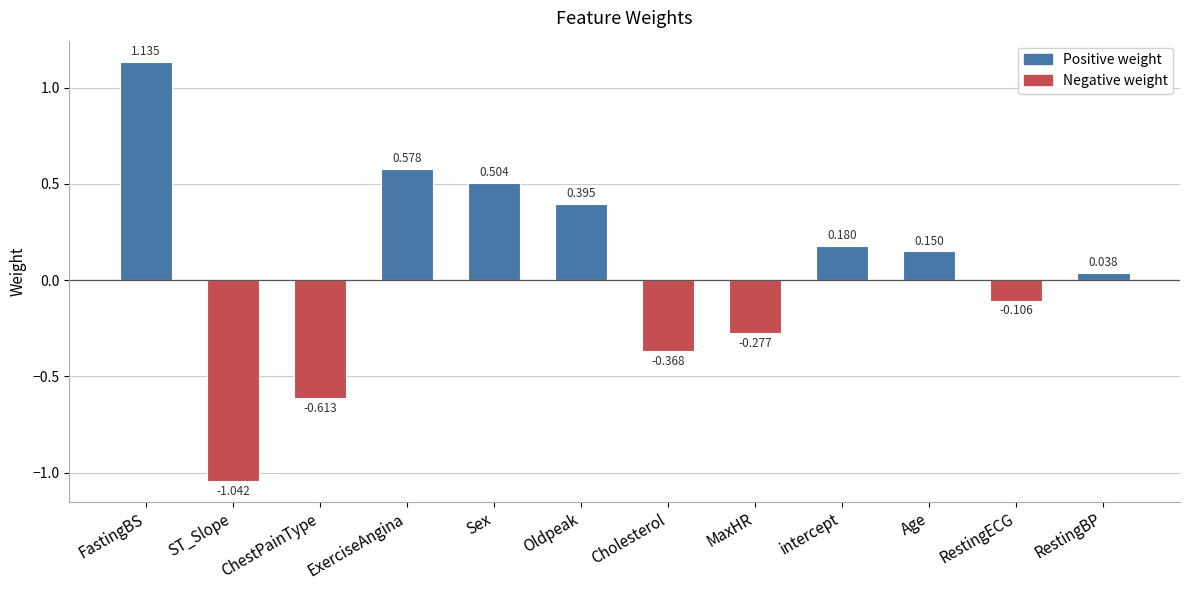

Which category has the lowest value across all series?

ST_Slope